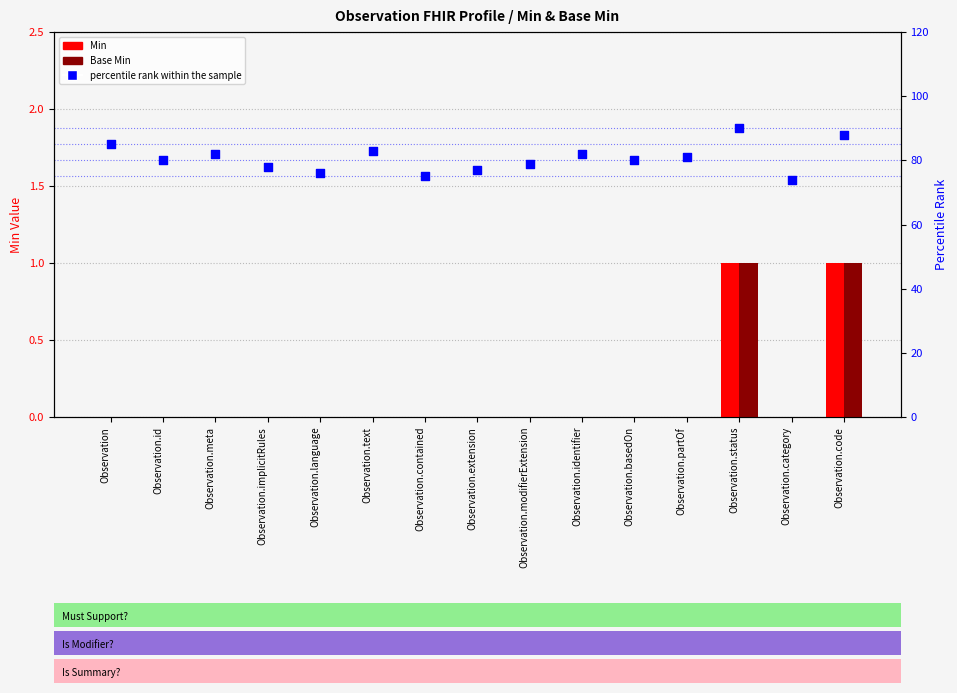

What are all the series names shown in the legend?

Min, Base Min, percentile rank within the sample